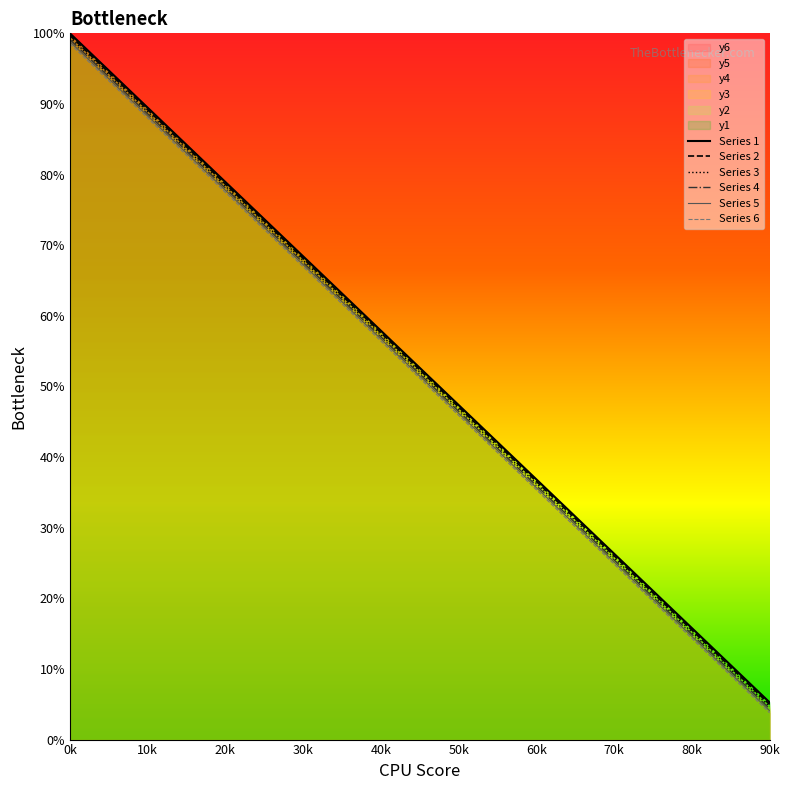

The Series 2 series shows 110.1 at 70k. True or false?

False